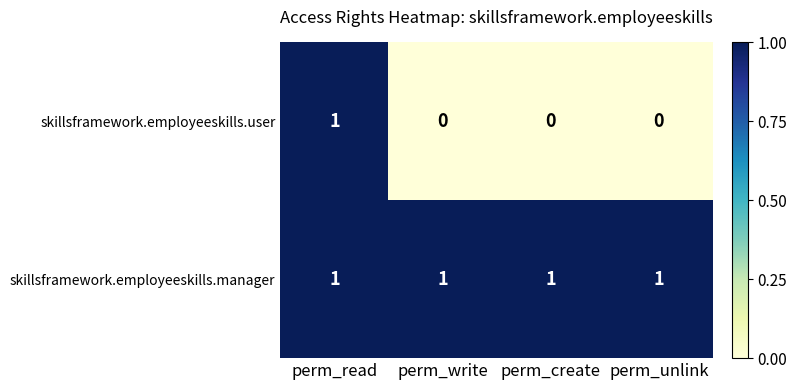

Which series has the largest total across all categories?

skillsframework.employeeskills.manager